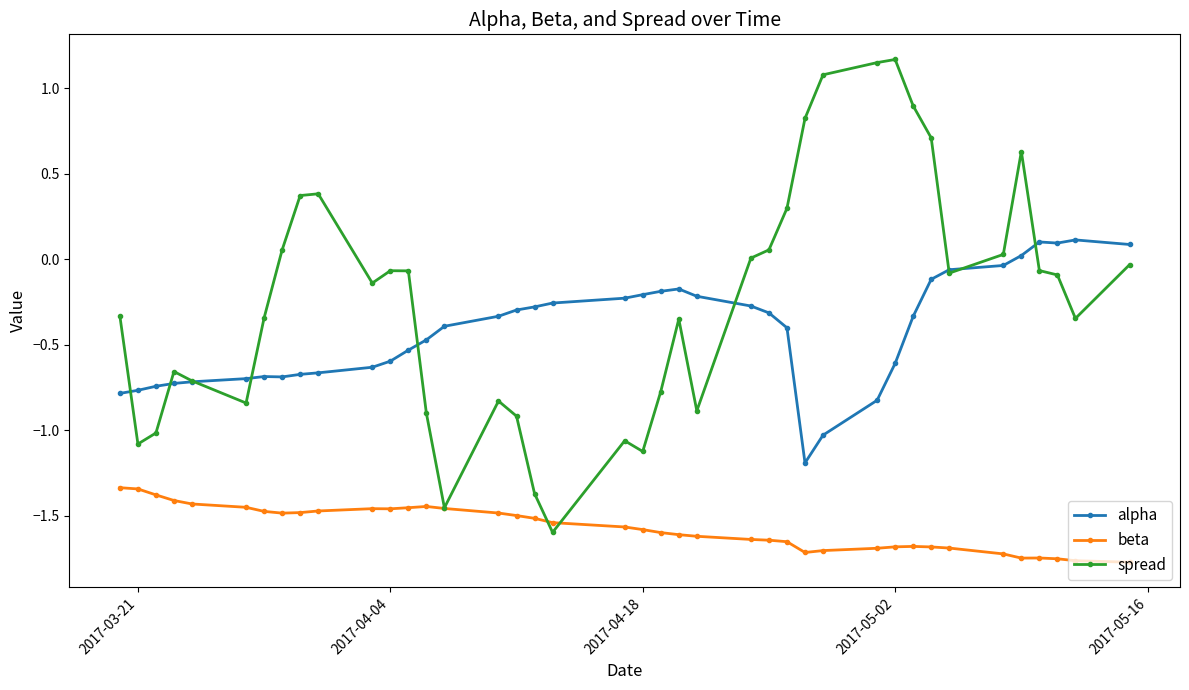

True or false: alpha and beta cross at least once.

False